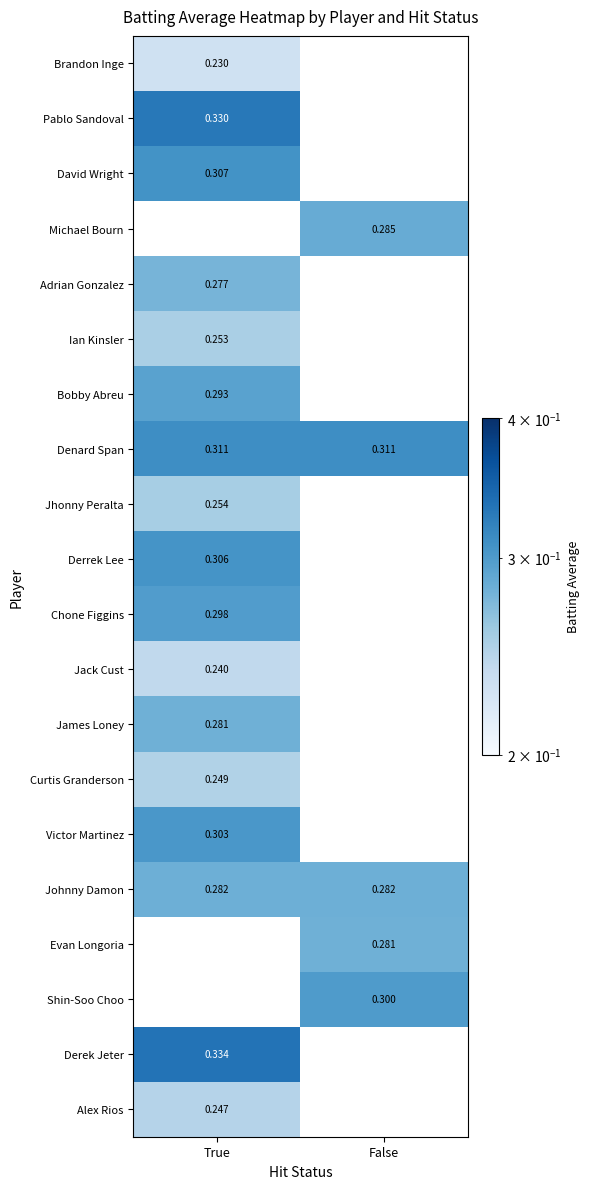

Which label corresponds to the largest value in the chart?

True